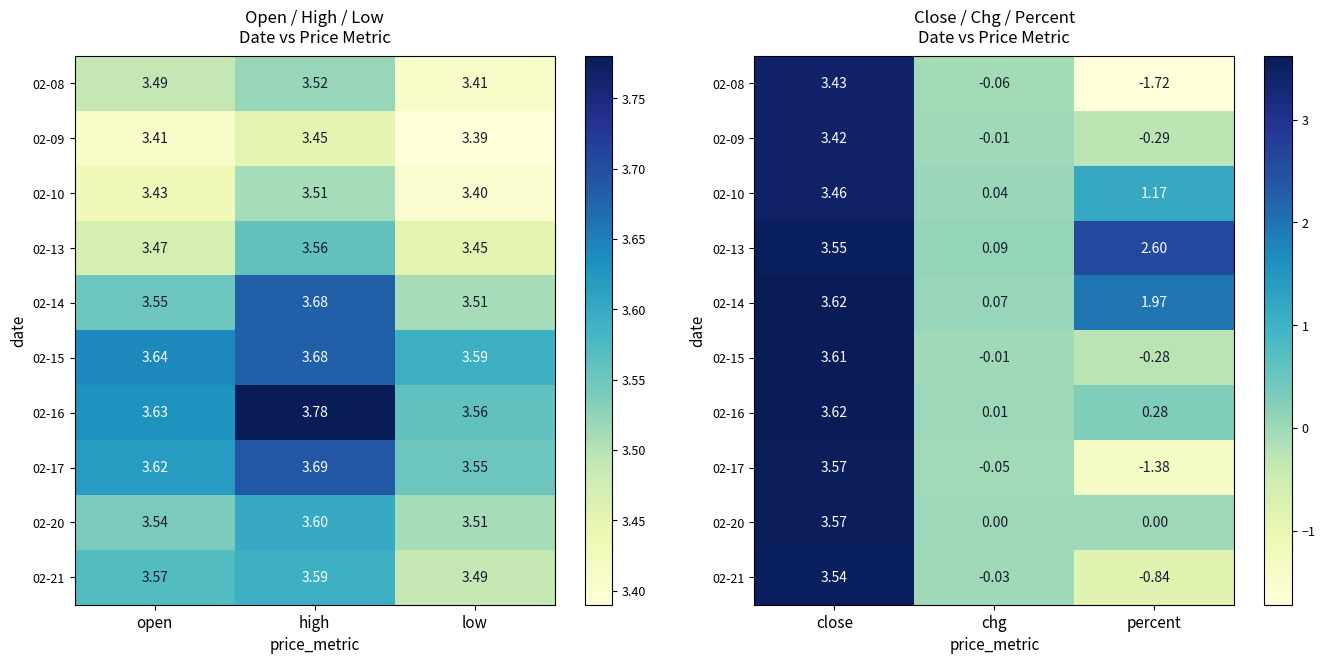

Which label corresponds to the smallest value in the chart?

percent